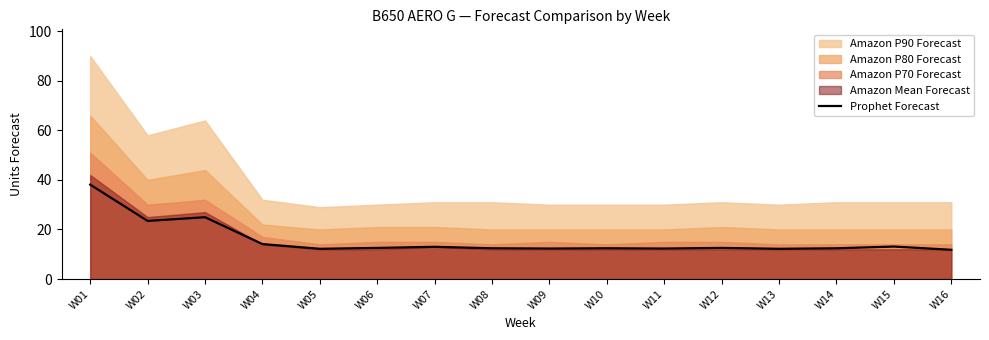

What is the smallest value displayed?

11.8